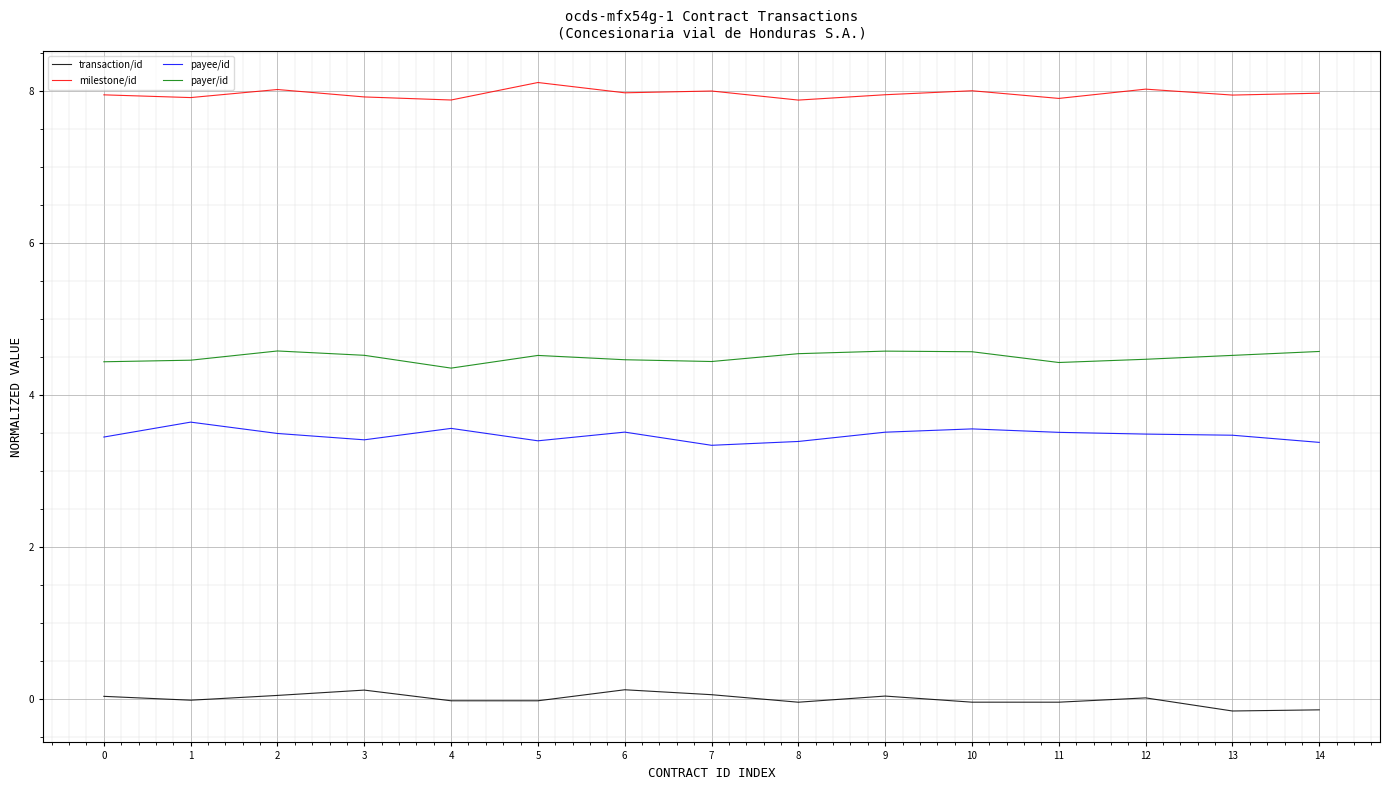

What is the greatest value displayed?

8.1